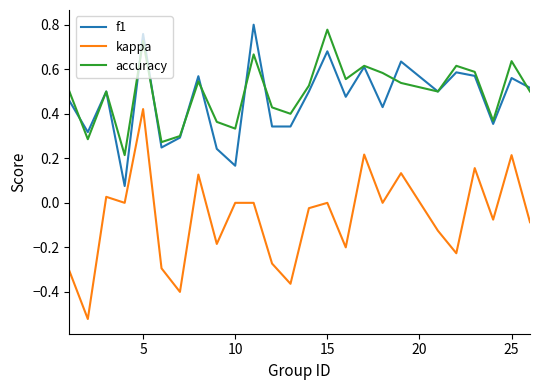

Which series has the widest spread of values?

kappa